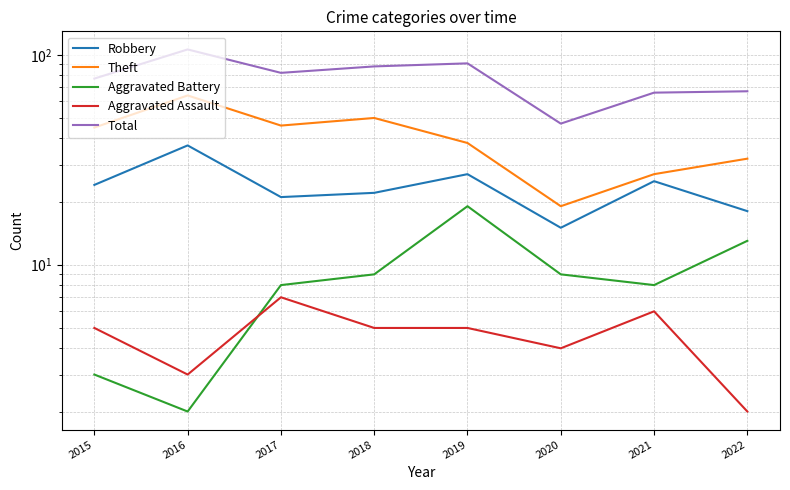

What is the value of the Total point at the 8th from the left?

67